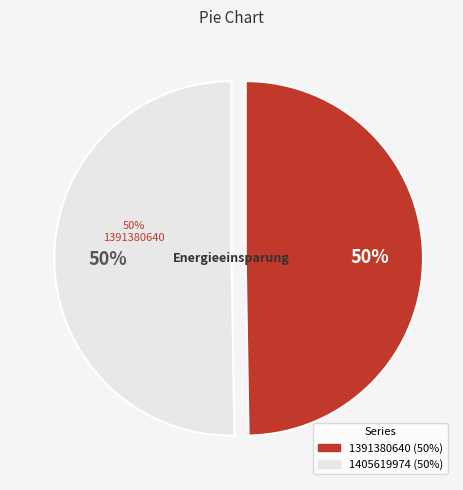

How much of the chart is everything except 1391380640?

50.3%